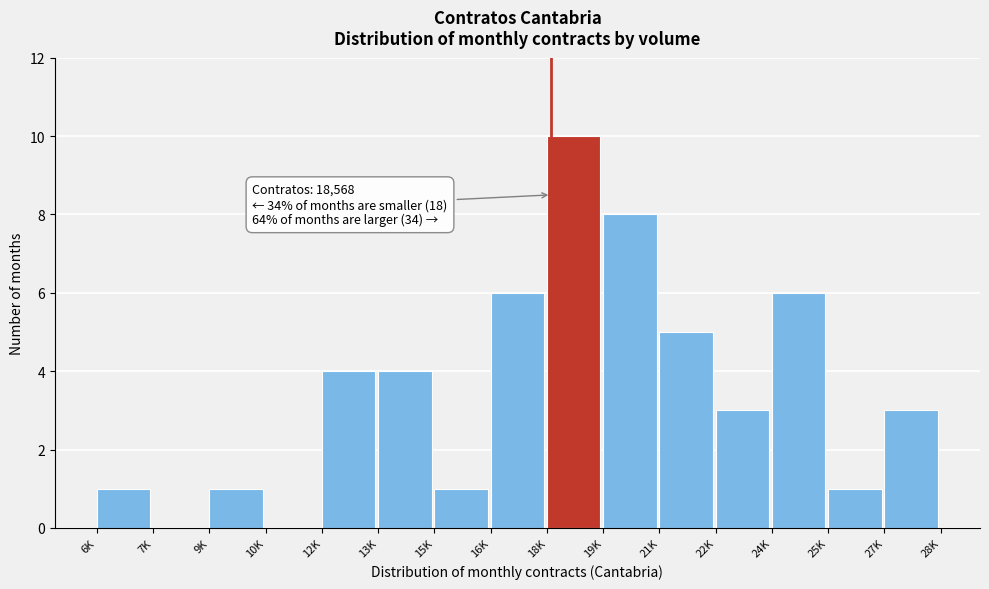

Reading right to left, what are all the values shown in this chart?

27K=3	25K=1	24K=6	22K=3	21K=5	19K=8	18K=10	16K=6	15K=1	13K=4	12K=4	10K=0	9K=1	7K=0	6K=1